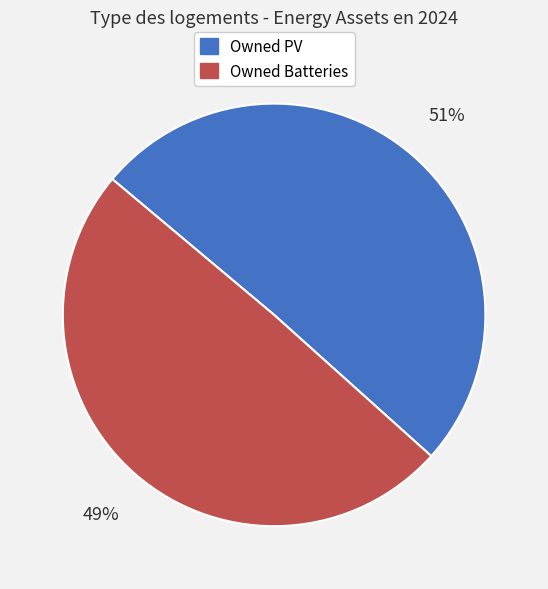

To the nearest percent, what portion does Owned Batteries represent?

49%